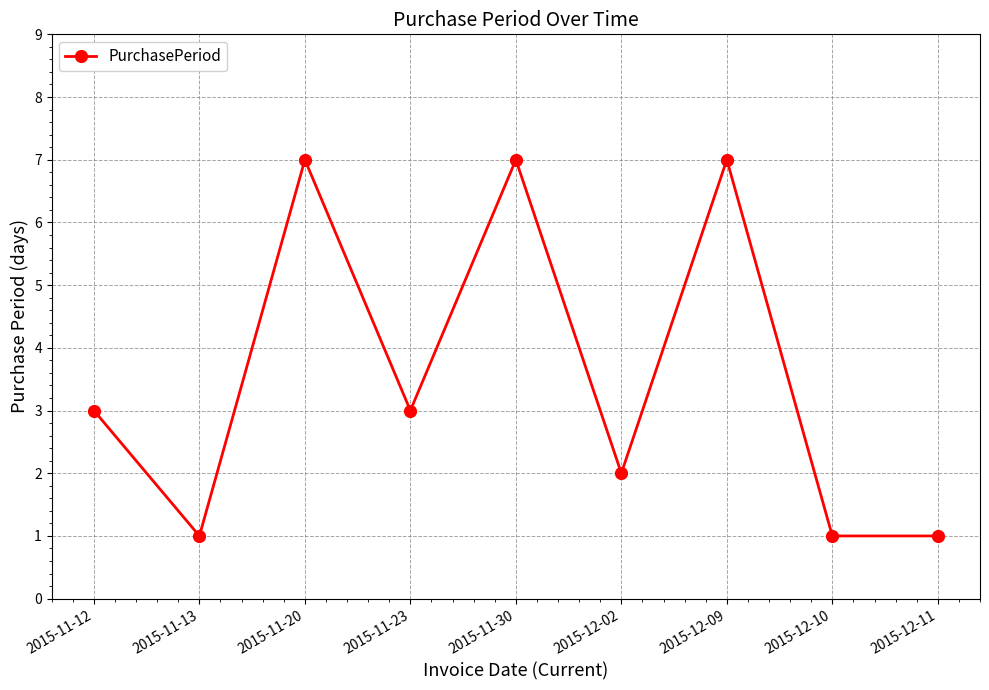

What is the average value?

4